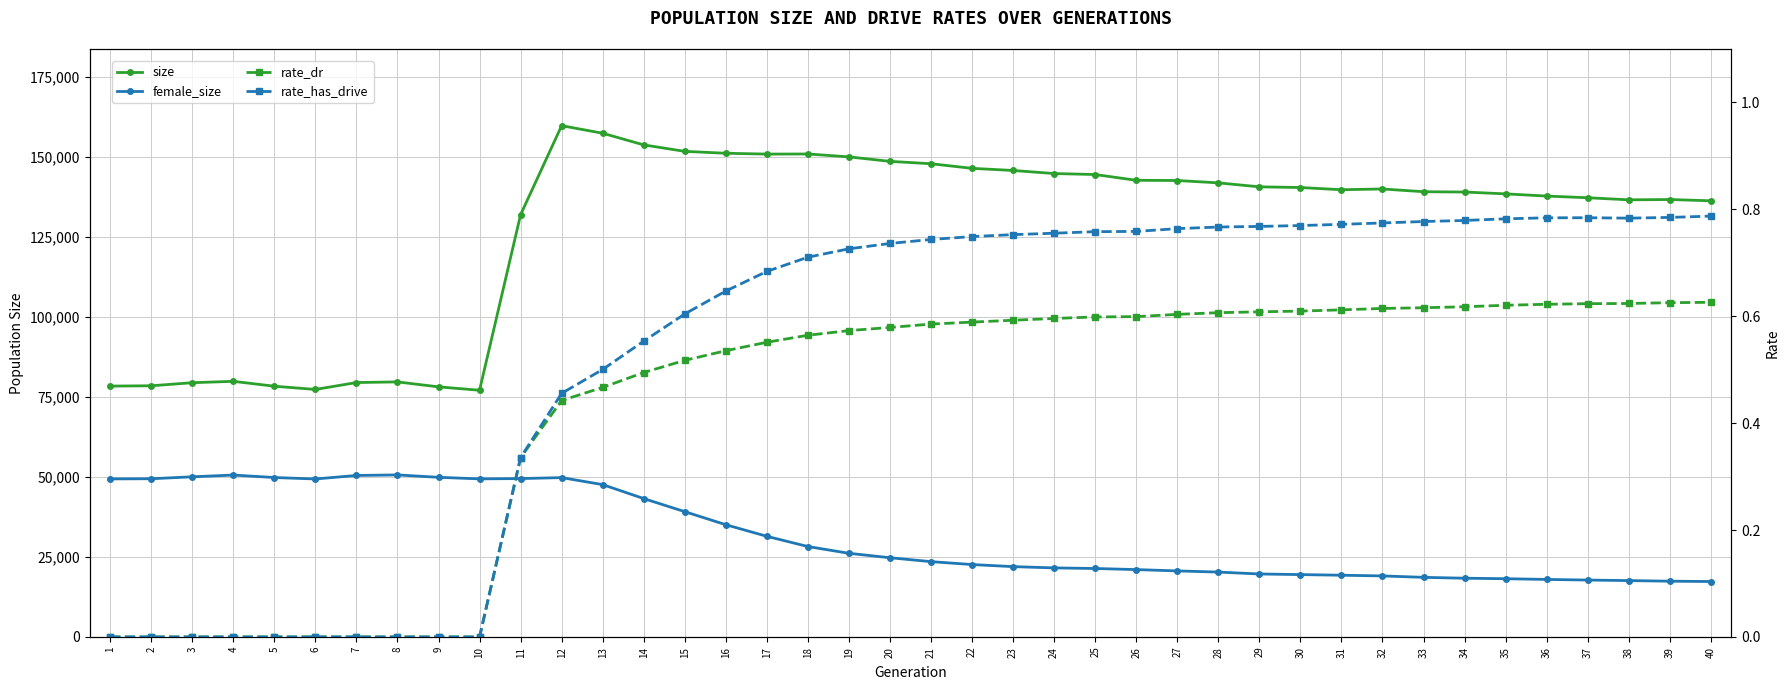

True or false: size has more than 0 points higher than both neighbors.

True